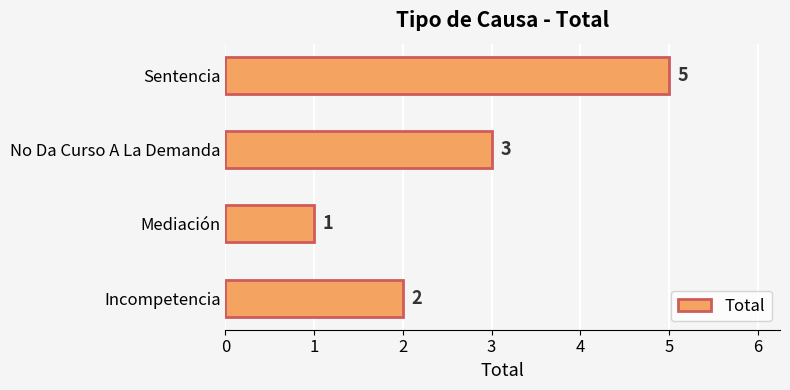

Reading bottom to top, extract all data points from this chart.

Incompetencia=2	Mediación=1	No Da Curso A La Demanda=3	Sentencia=5